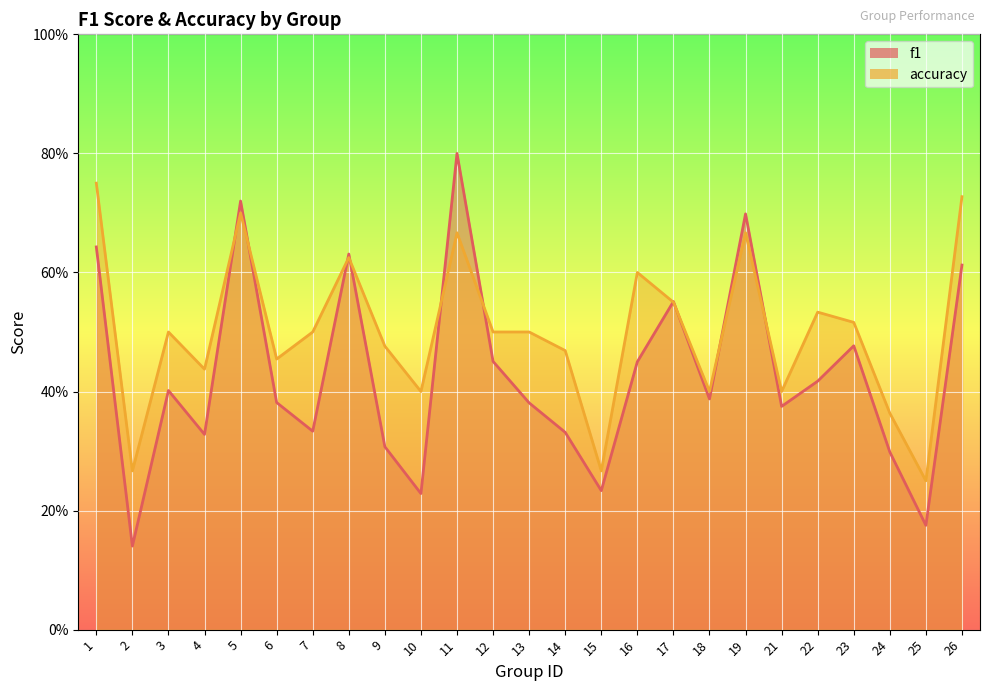

Does the chart display data point markers on the line(s)?

No